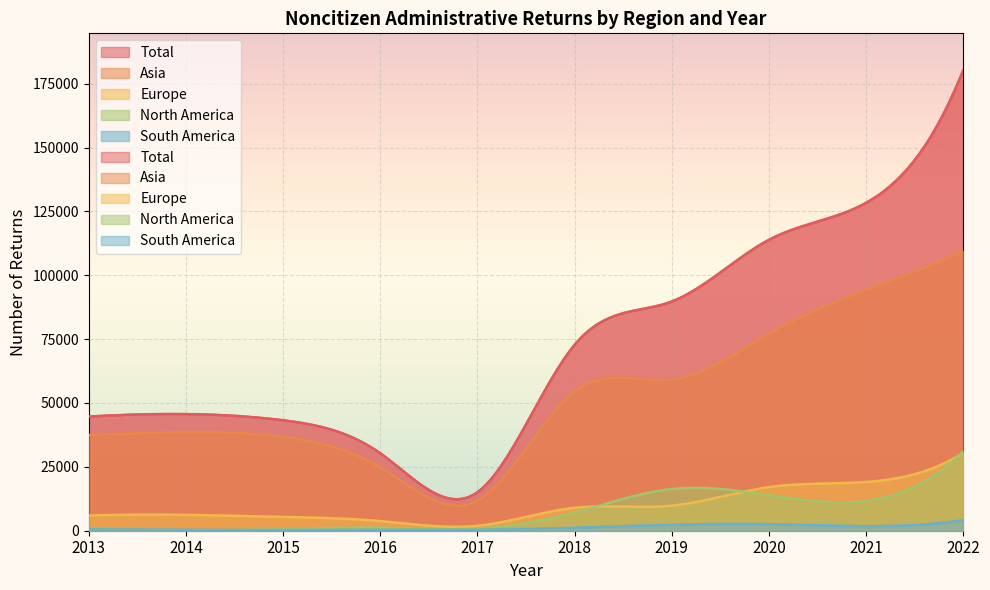

Rank the series at 2019 from highest to lowest value.

Total, Asia, North America, Europe, South America